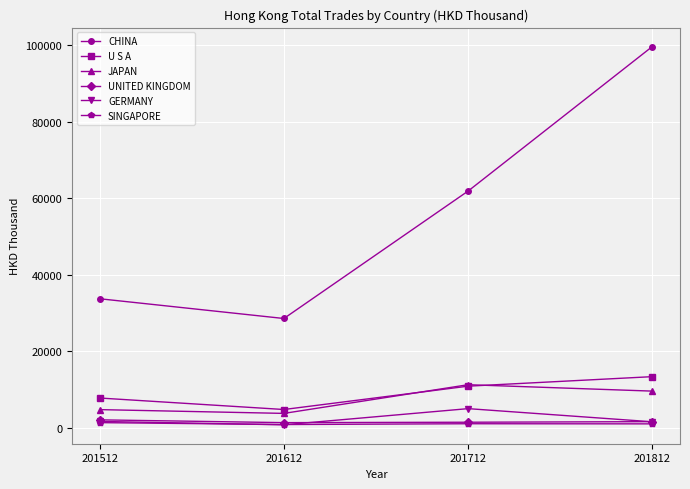

What is the lowest value of the U S A series?

4804.3